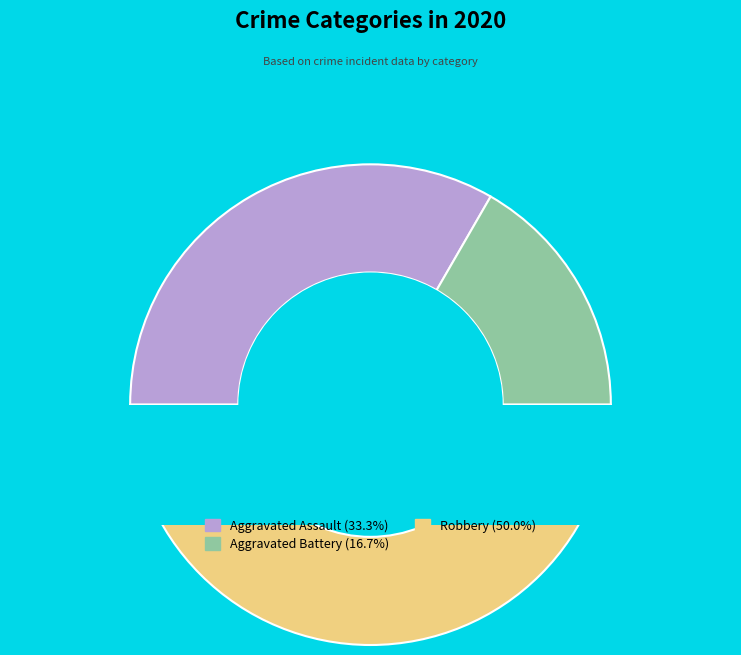

To the nearest percent, what is the average slice percentage?

33%